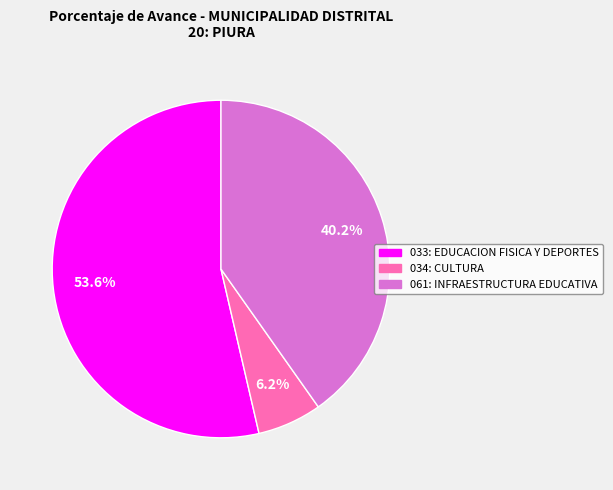

The 034: CULTURA slice represents 6% of the pie. True or false?

True